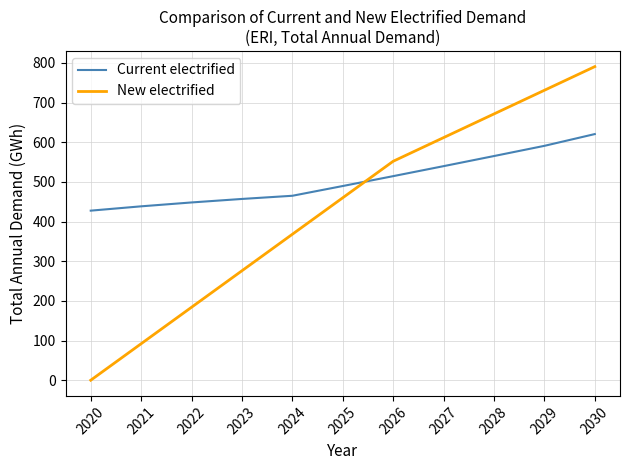

How many intersections are there between Current electrified and New electrified?

1